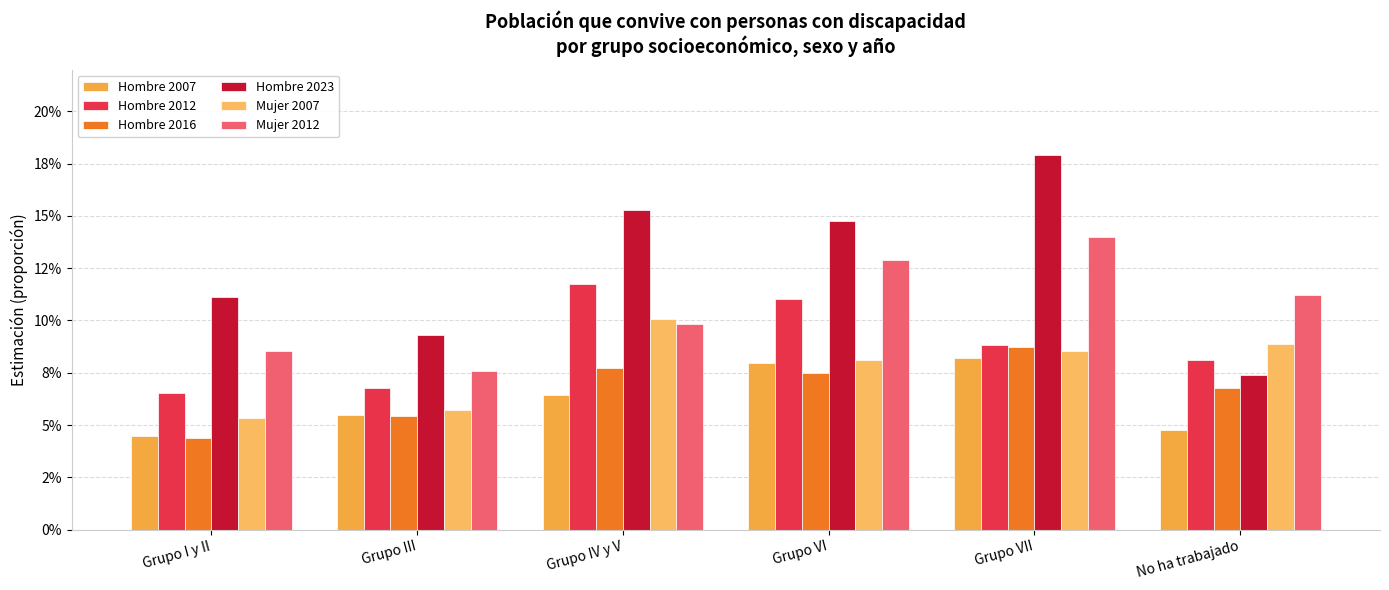

Where is Hombre 2012 nearest to the value 0?

Grupo I y II